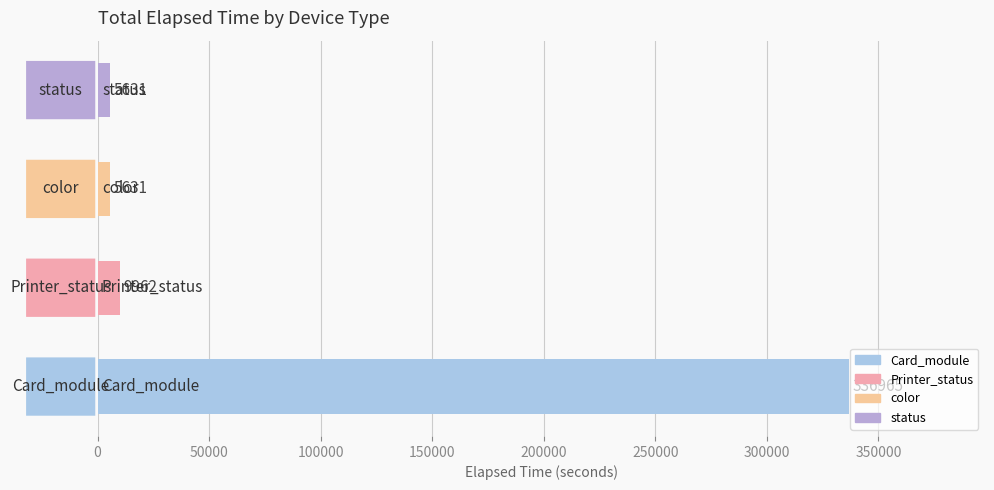

Reading bottom to top, what are all the values shown in this chart?

336965	9962	5631	5631